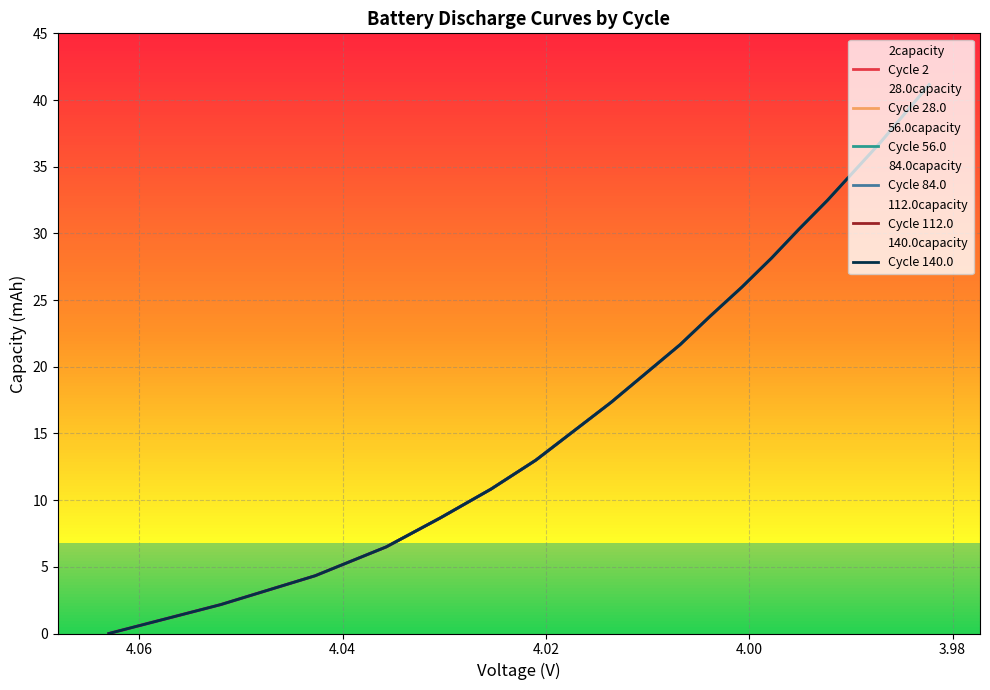

After their last crossing, which series has the higher values: Cycle 28.0 or Cycle 140.0?

Cycle 140.0